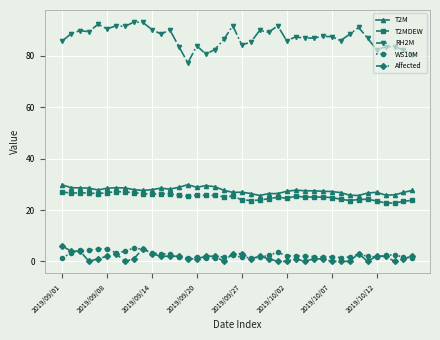

Which series has the largest total across all categories?

RH2M